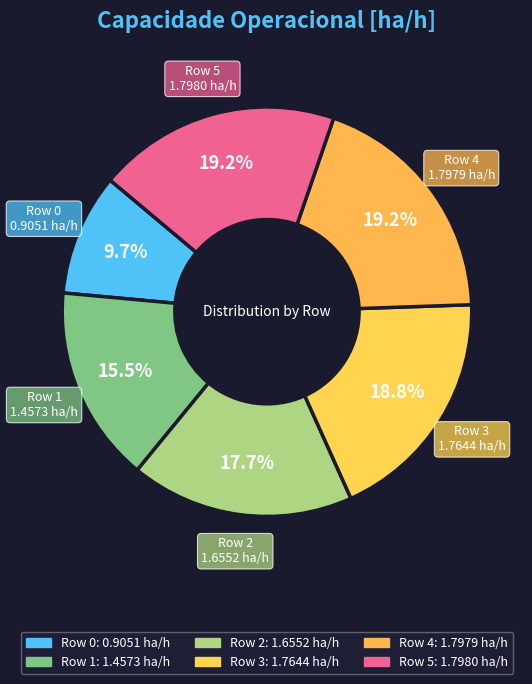

To the nearest percent, what is the average slice percentage?

17%